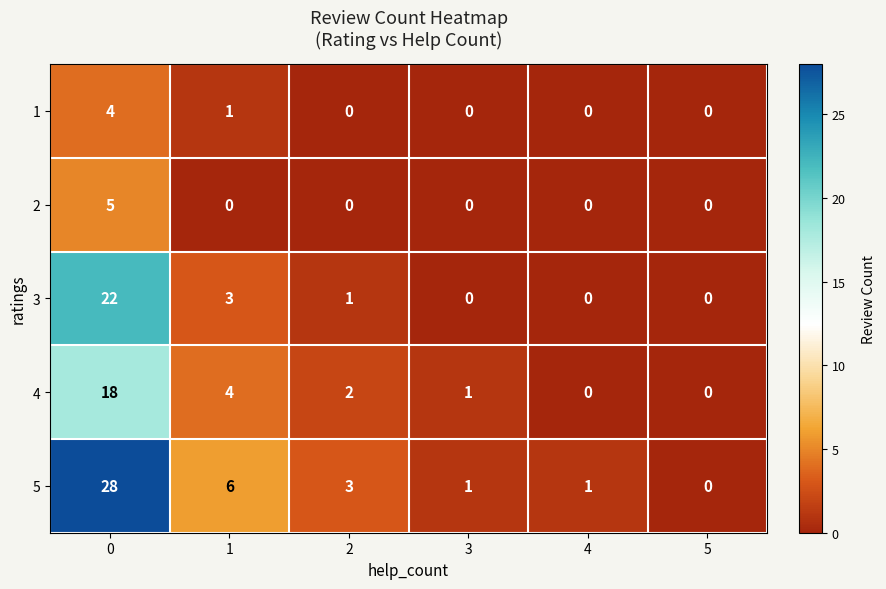

What is the total value across all series at 2?

6